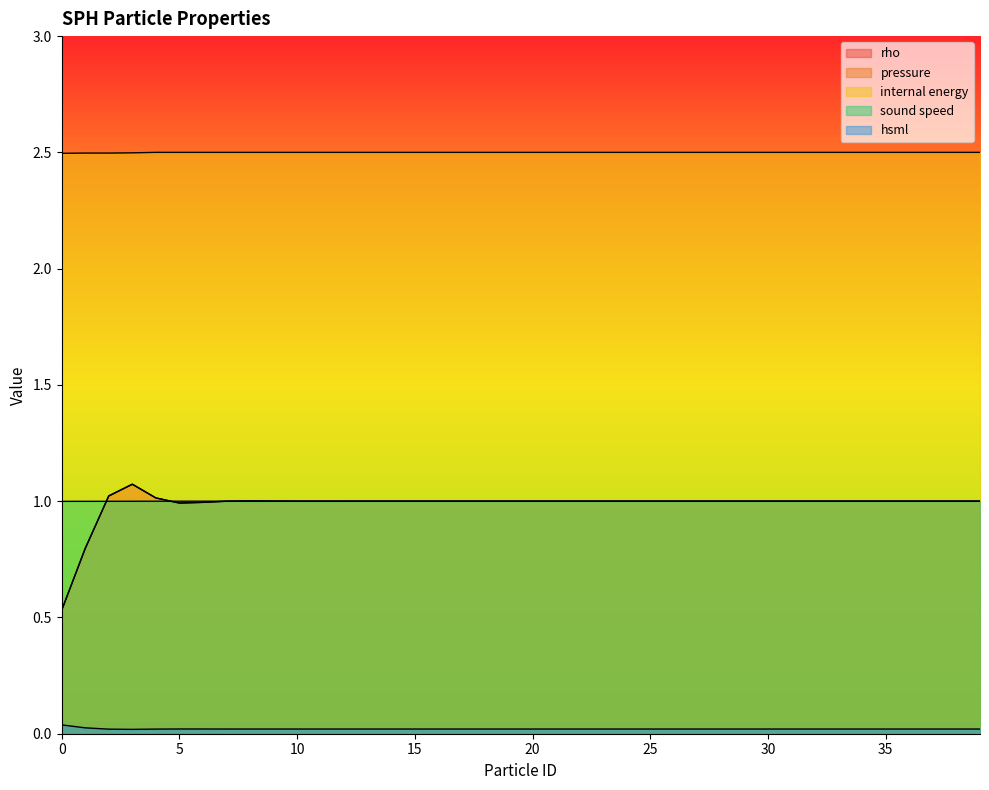

True or false: internal energy has more than 2 points higher than both neighbors.

False